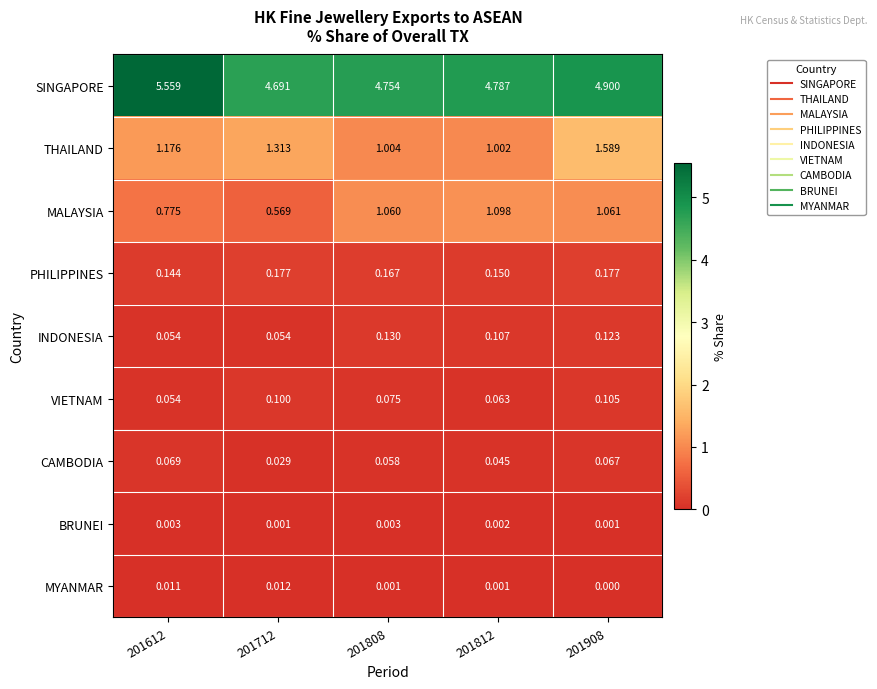

List the series in order of their peak value, highest first.

SINGAPORE, THAILAND, MALAYSIA, PHILIPPINES, INDONESIA, VIETNAM, CAMBODIA, MYANMAR, BRUNEI